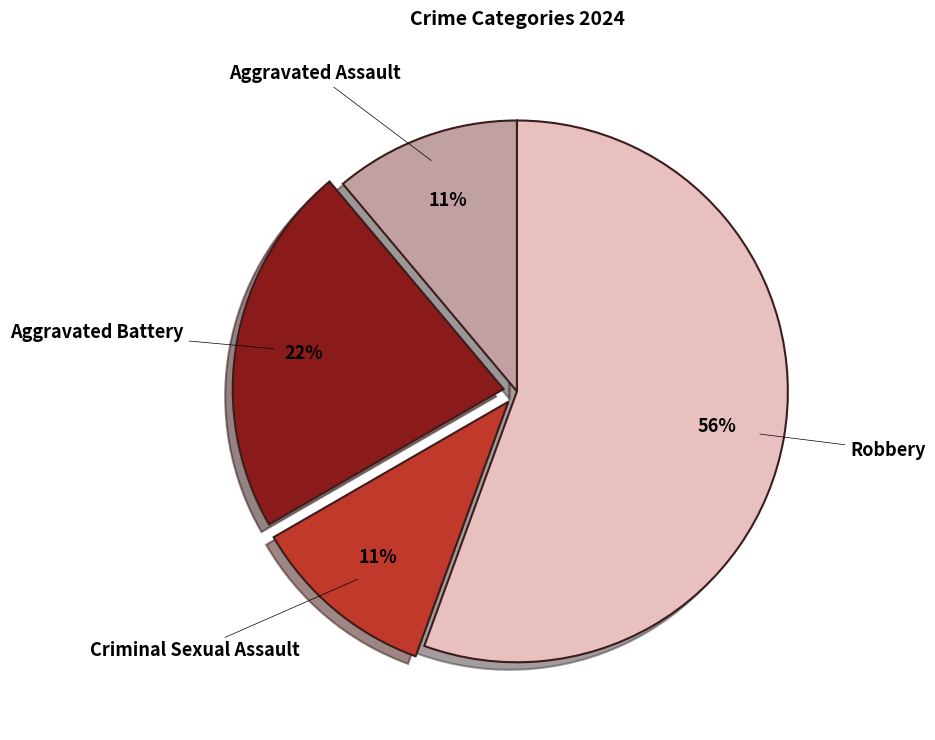

To the nearest percent, what percentage of the pie is Aggravated Battery?

22%